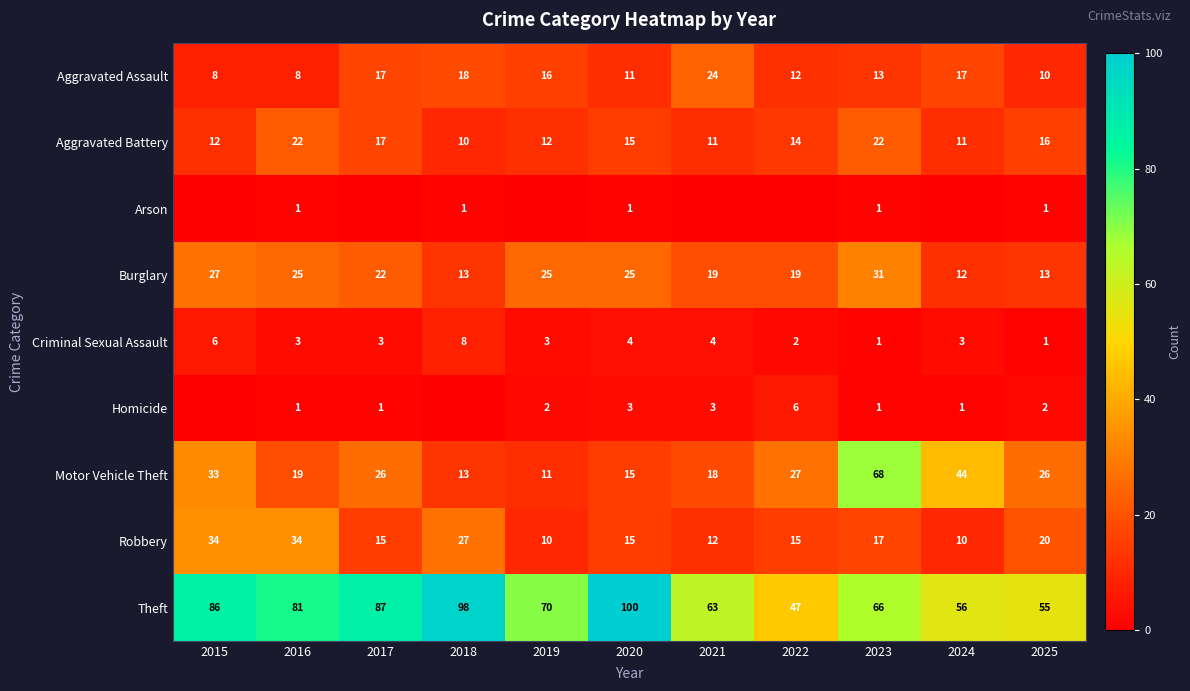

What is the total value across all series at 2018?

188